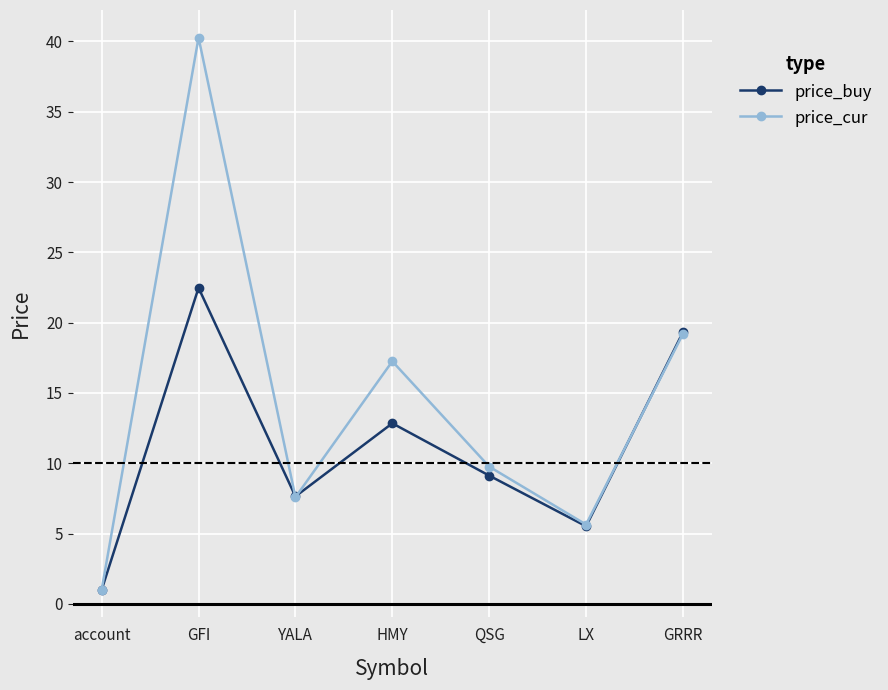

Which category has the highest value in the price_buy series?

GFI